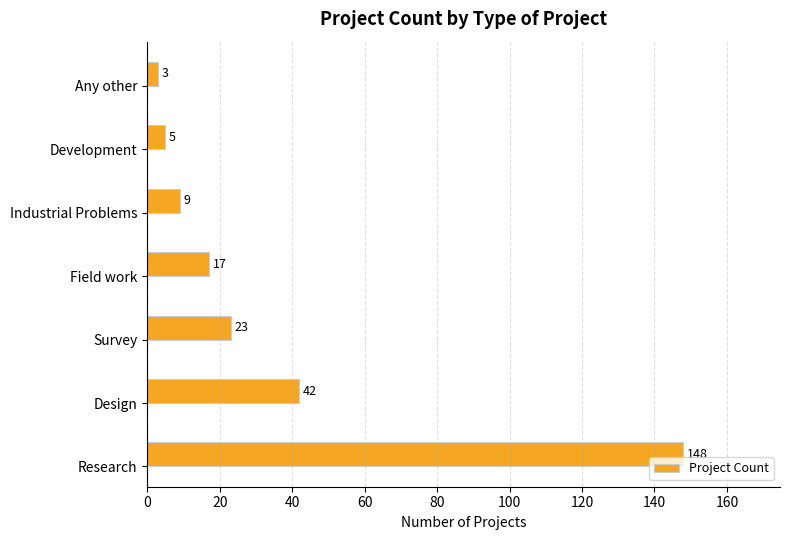

What is the change in value from Research to Design?

-106